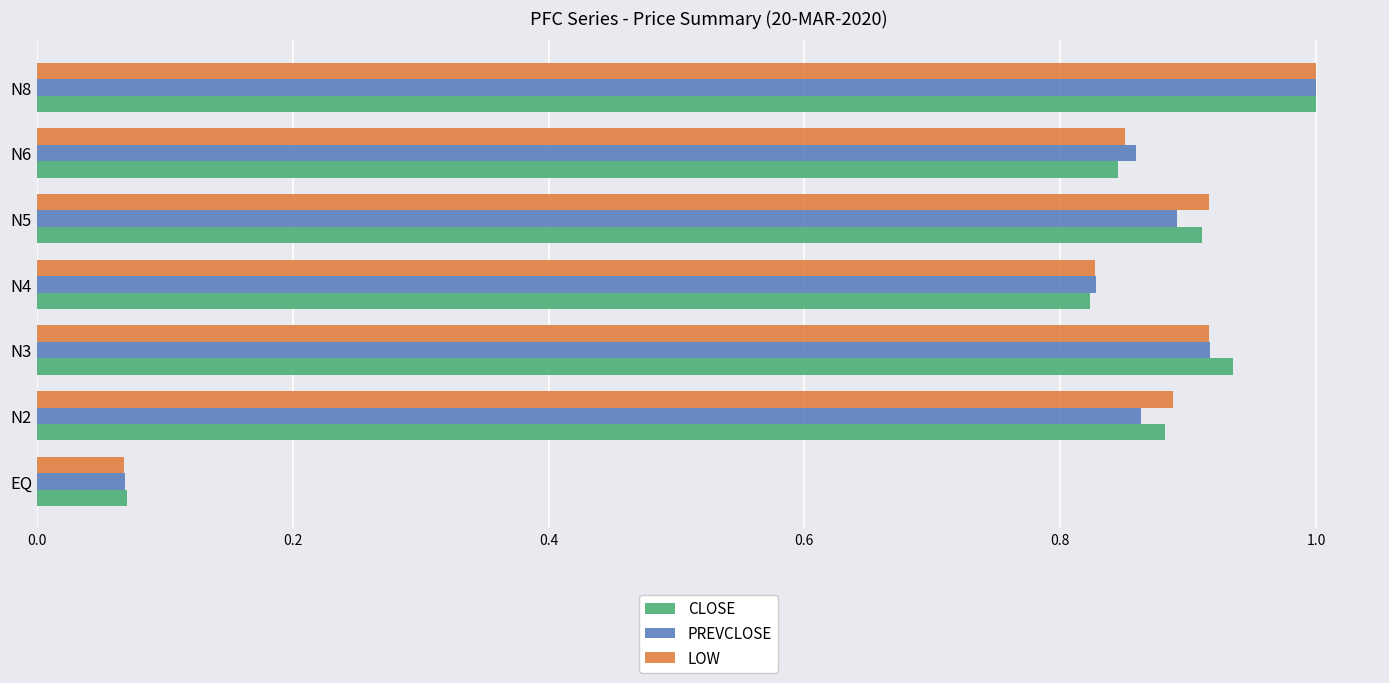

Is the value of PREVCLOSE at N2 greater than the value of CLOSE at N8?

No